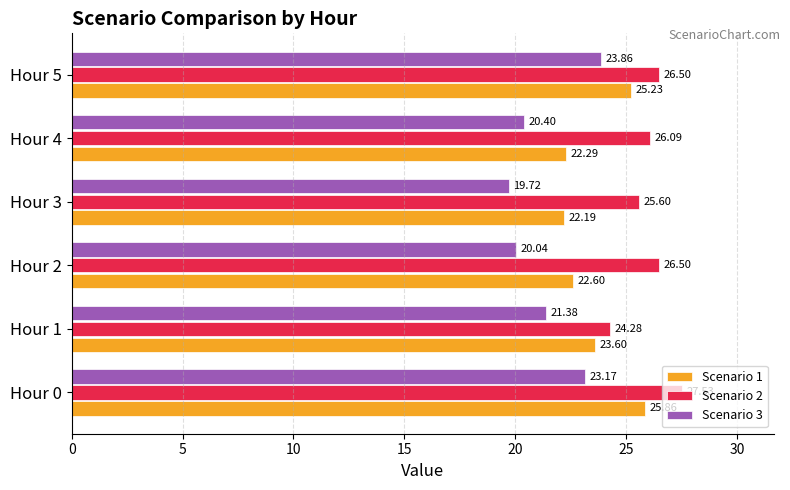

What are all the series names shown in the legend?

Scenario 1, Scenario 2, Scenario 3